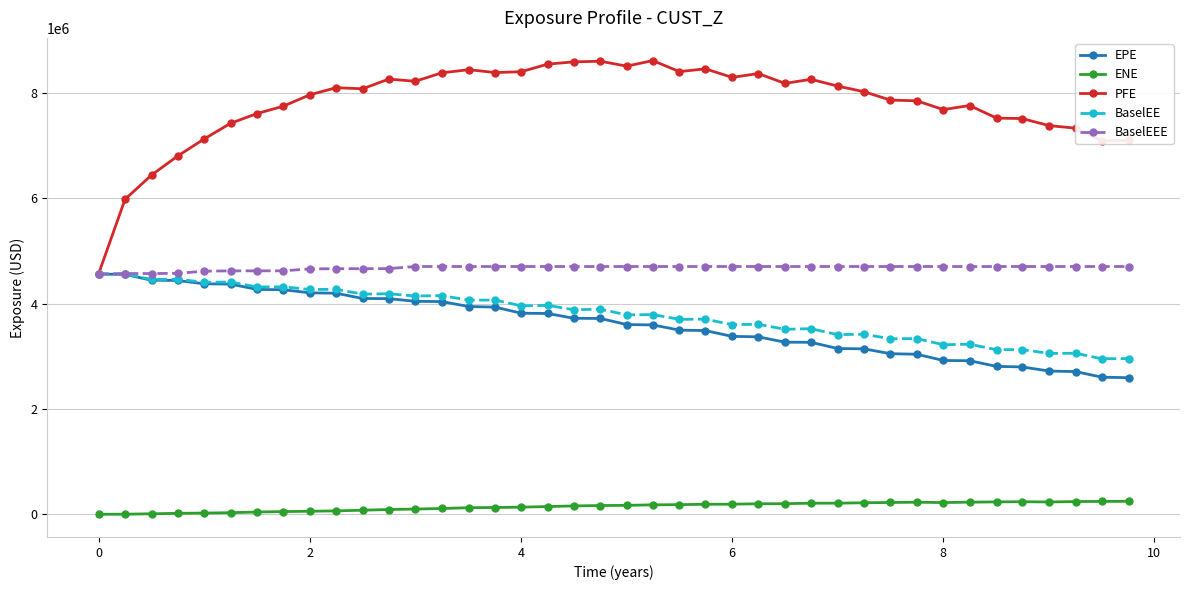

What is the value of the BaselEE point at the 37th from the left?

3053189.0